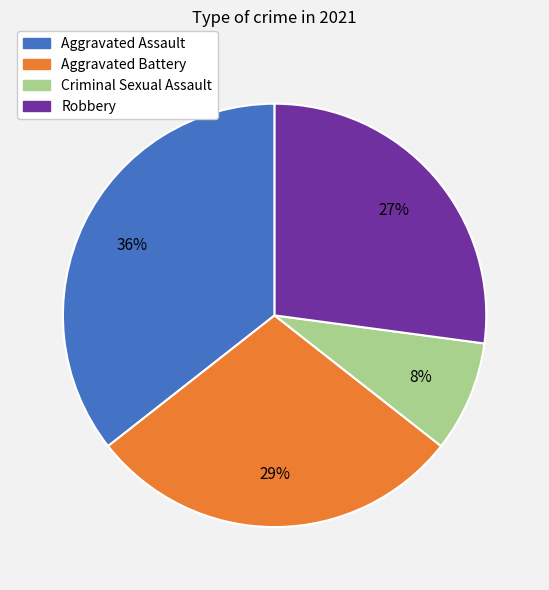

How many segments does this pie chart have?

4